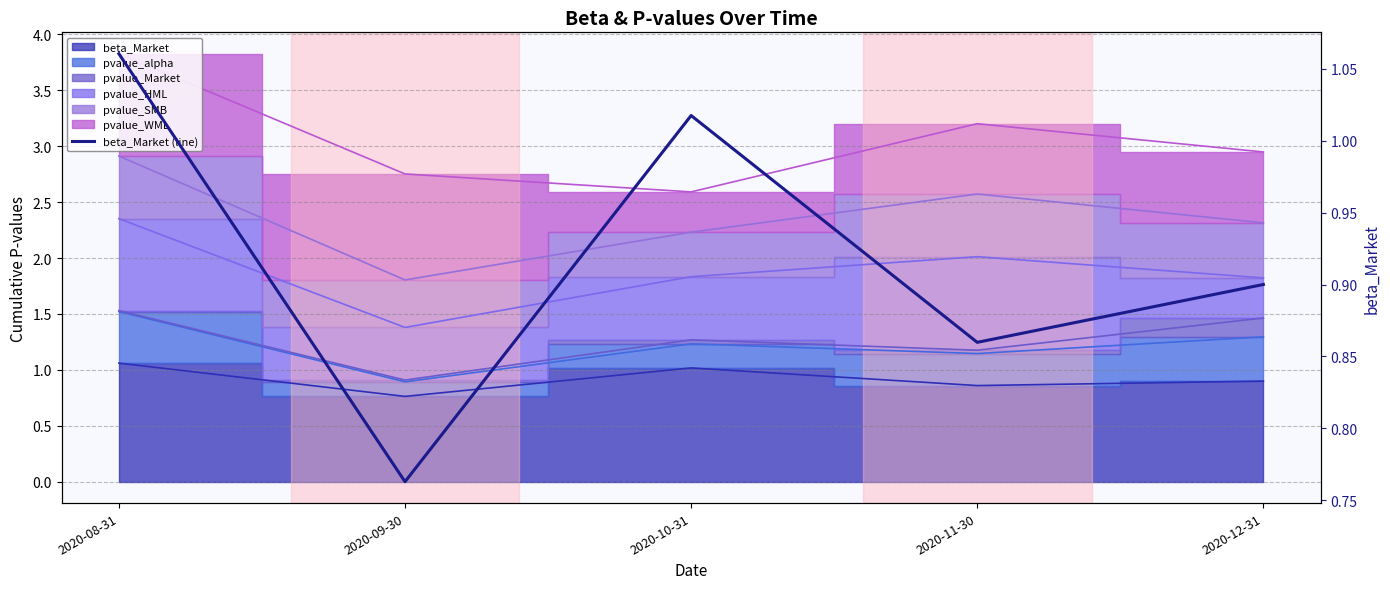

At which category does the data reach its first local peak?

2020-10-31